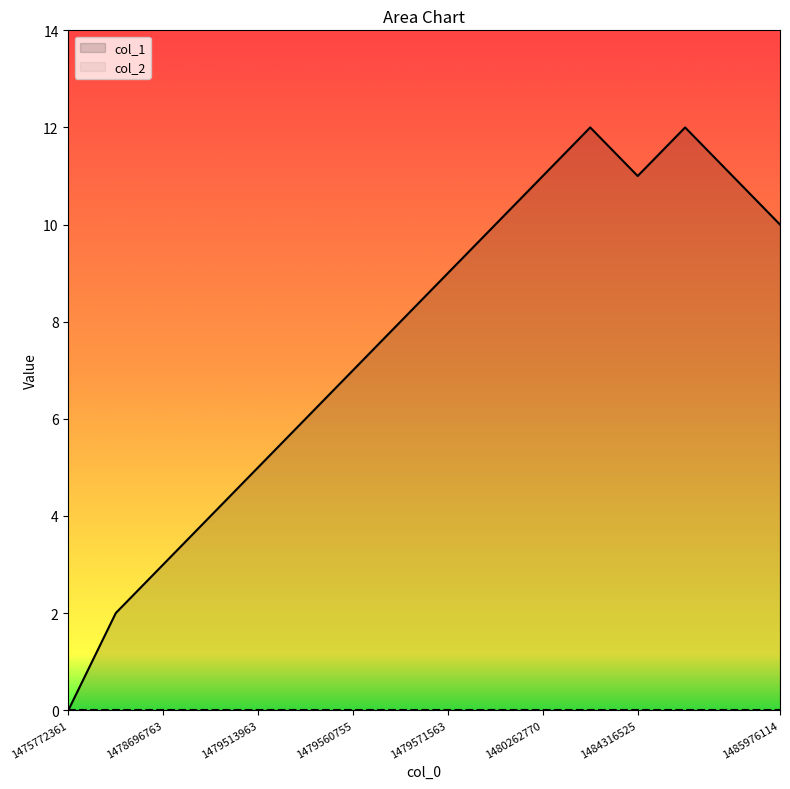

What is the value of the 7th point from the left?

7